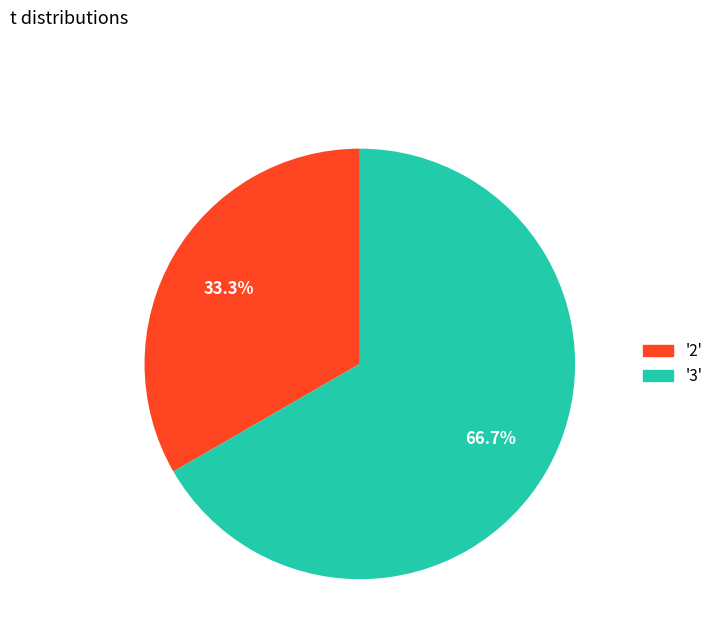

Is there any slice that represents more than half of the pie?

Yes